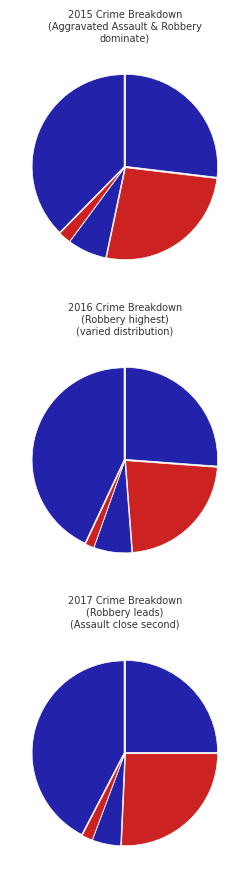

What is the smallest slice in the pie chart?

Homicide